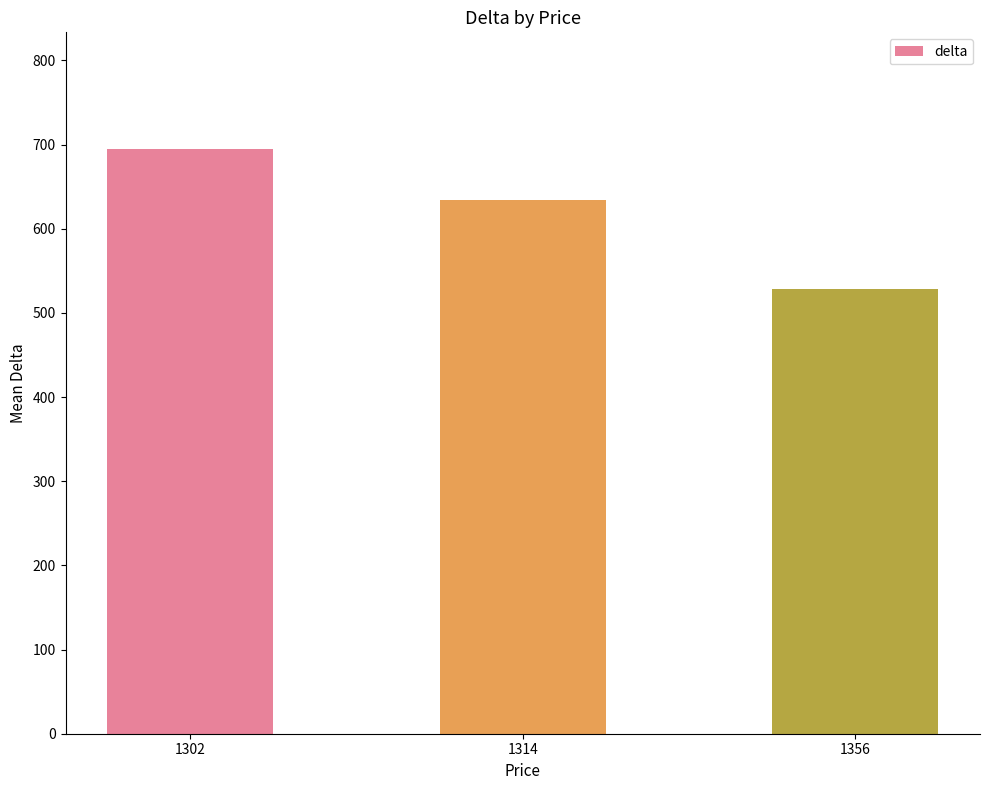

Which category has the lowest value across all series?

1356